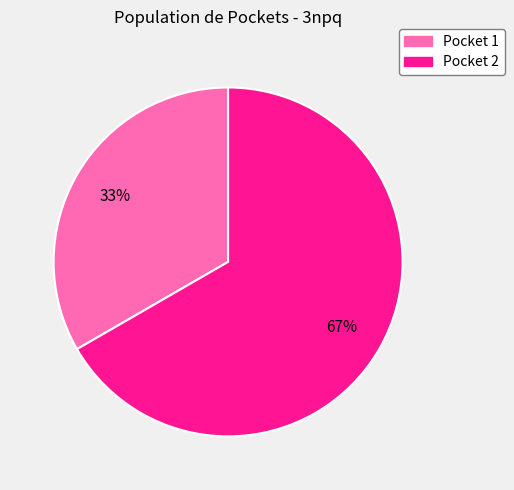

Between Pocket 2 and Pocket 1, which is larger?

Pocket 2